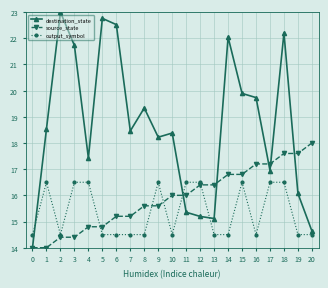

Reading left to right, transcribe all the data shown in this chart.

destination_state: 14.0	18.5	23.0	21.7	17.4	22.8	22.5	18.5	19.3	18.2	18.4	15.4	15.2	15.1	22.0	19.9	19.7	16.9	22.2	16.1	14.6
source_state: 14.0	14.0	14.4	14.4	14.8	14.8	15.2	15.2	15.6	15.6	16.0	16.0	16.4	16.4	16.8	16.8	17.2	17.2	17.6	17.6	18.0
output_symbol: 14.5	16.5	14.5	16.5	16.5	14.5	14.5	14.5	14.5	16.5	14.5	16.5	16.5	14.5	14.5	16.5	14.5	16.5	16.5	14.5	14.5